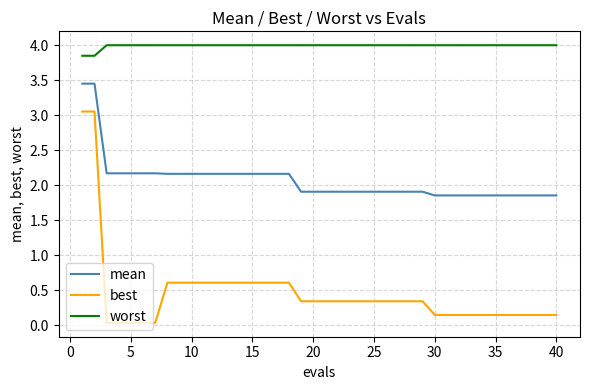

List the series in order of their peak value, lowest first.

best, mean, worst